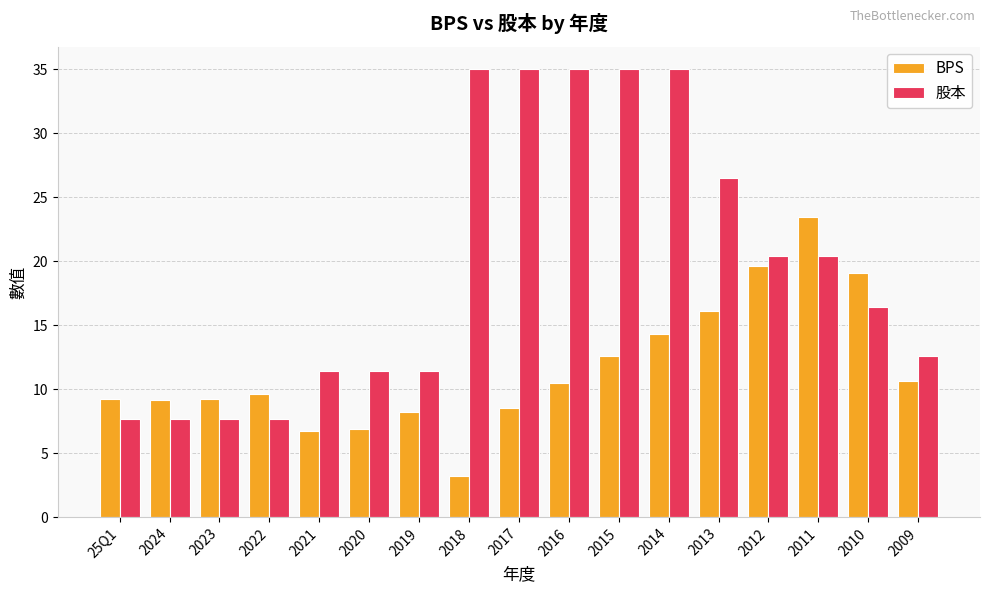

What value does the BPS series have at 2020?

6.9